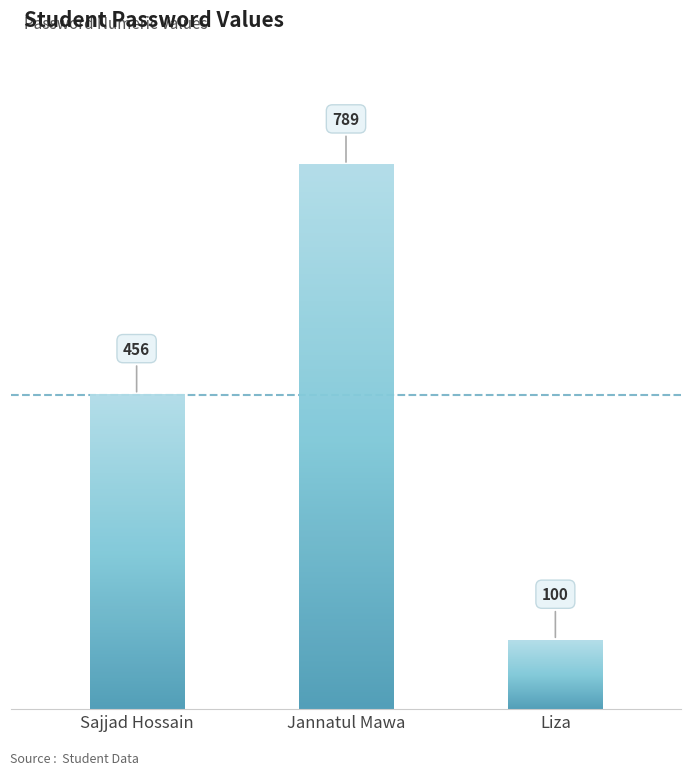

The chart shows a value of 456 at Sajjad Hossain. True or false?

True